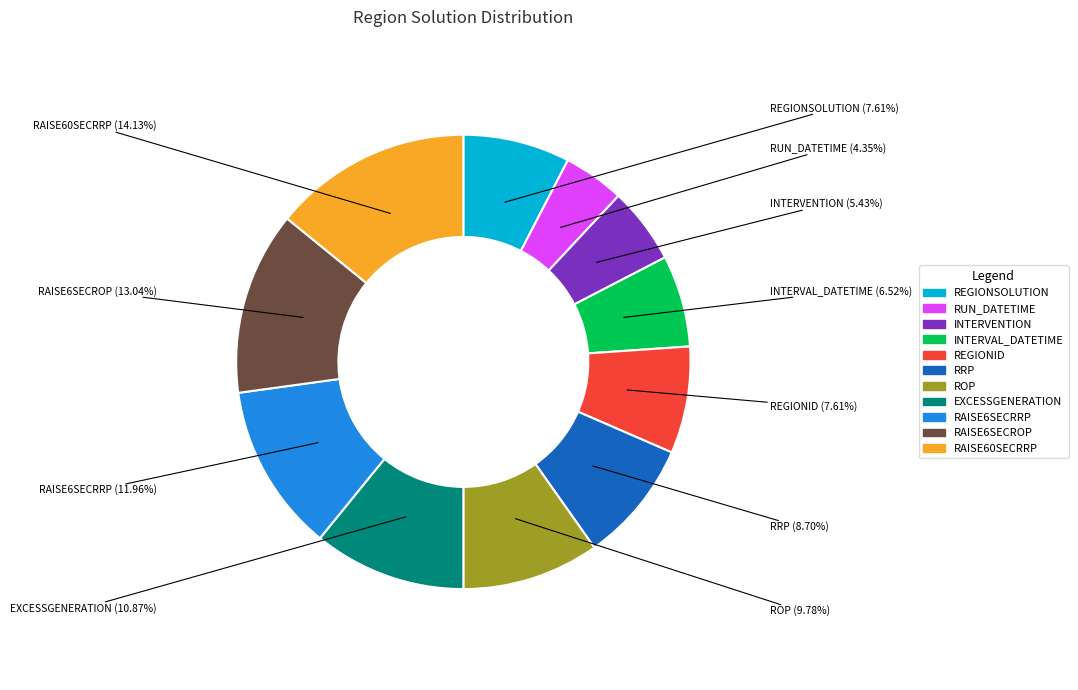

Count the number of slices in the pie.

11